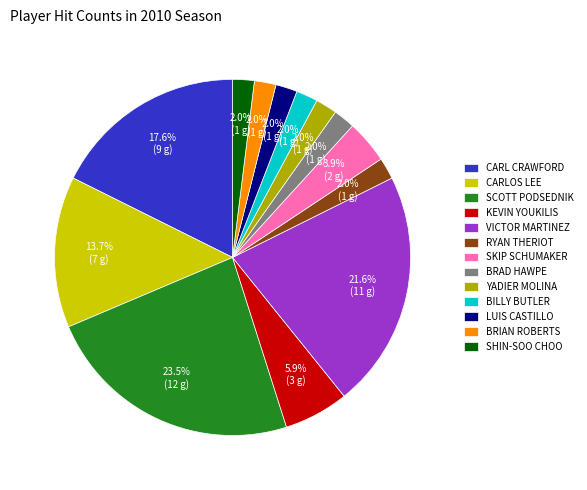

Between RYAN THERIOT and CARLOS LEE, which is larger?

CARLOS LEE